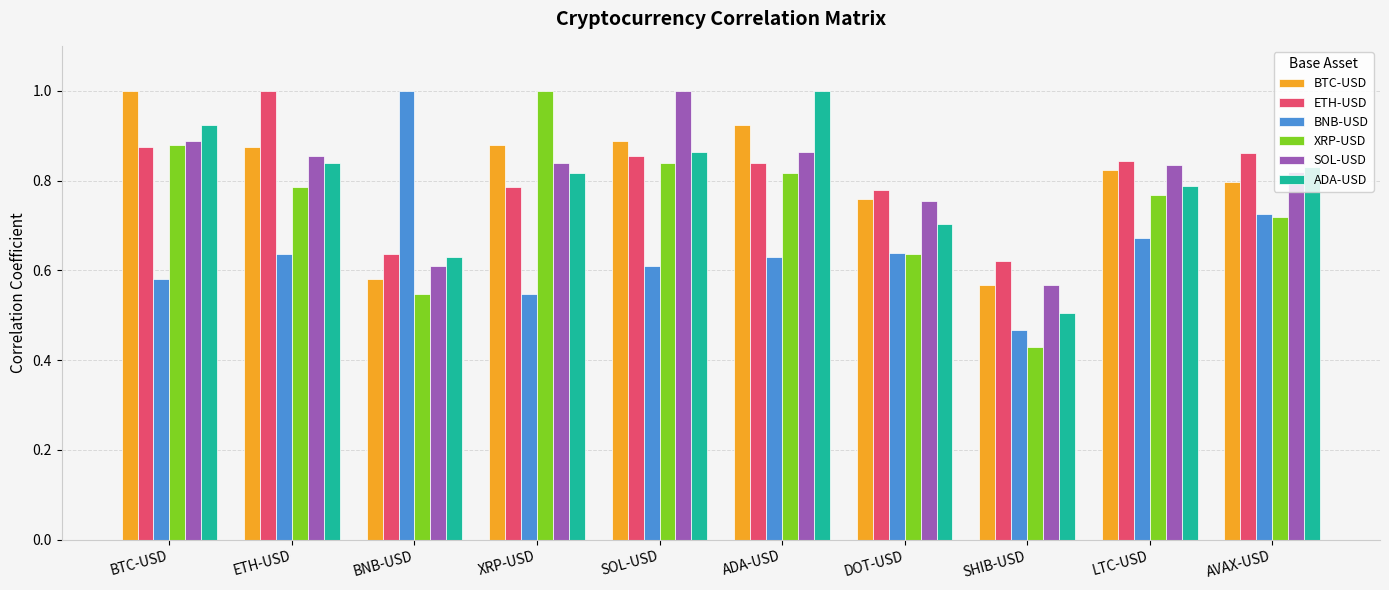

At which label is SOL-USD closest to 0?

SHIB-USD